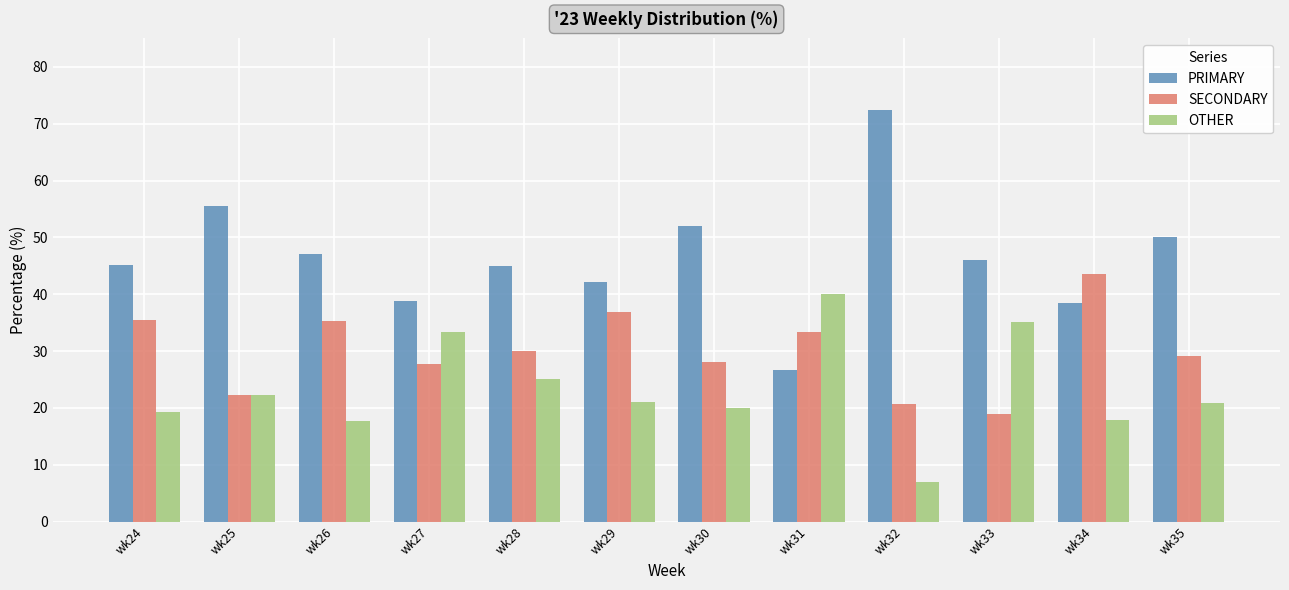

Are the bars horizontal?

No